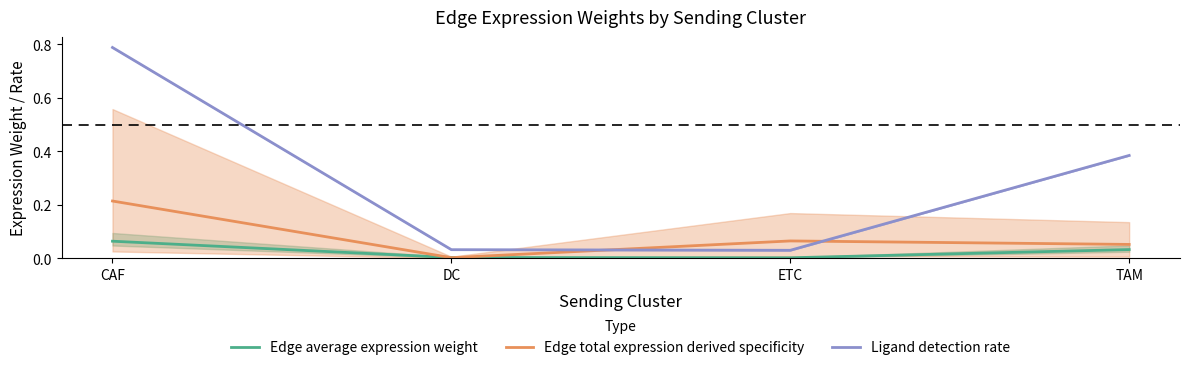

Reading right to left, extract all data points from this chart.

Edge average expression weight: 0.0	0.0	0.0	0.1
Edge total expression derived specificity: 0.1	0.1	0.0	0.2
Ligand detection rate: 0.4	0.0	0.0	0.8